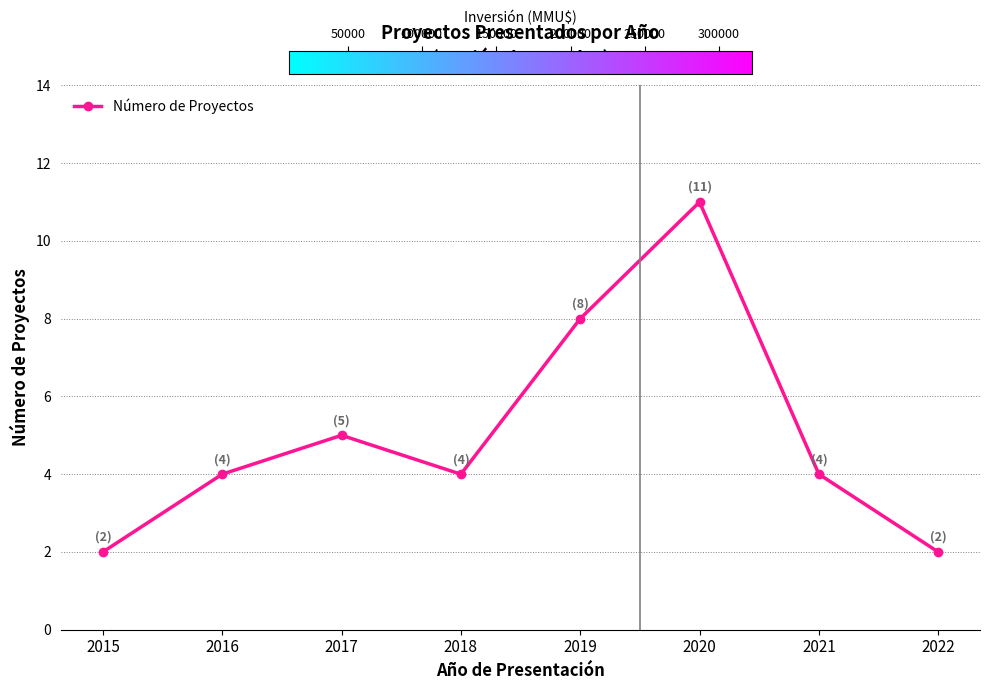

True or false: there are more than 2 points higher than both neighbors.

False